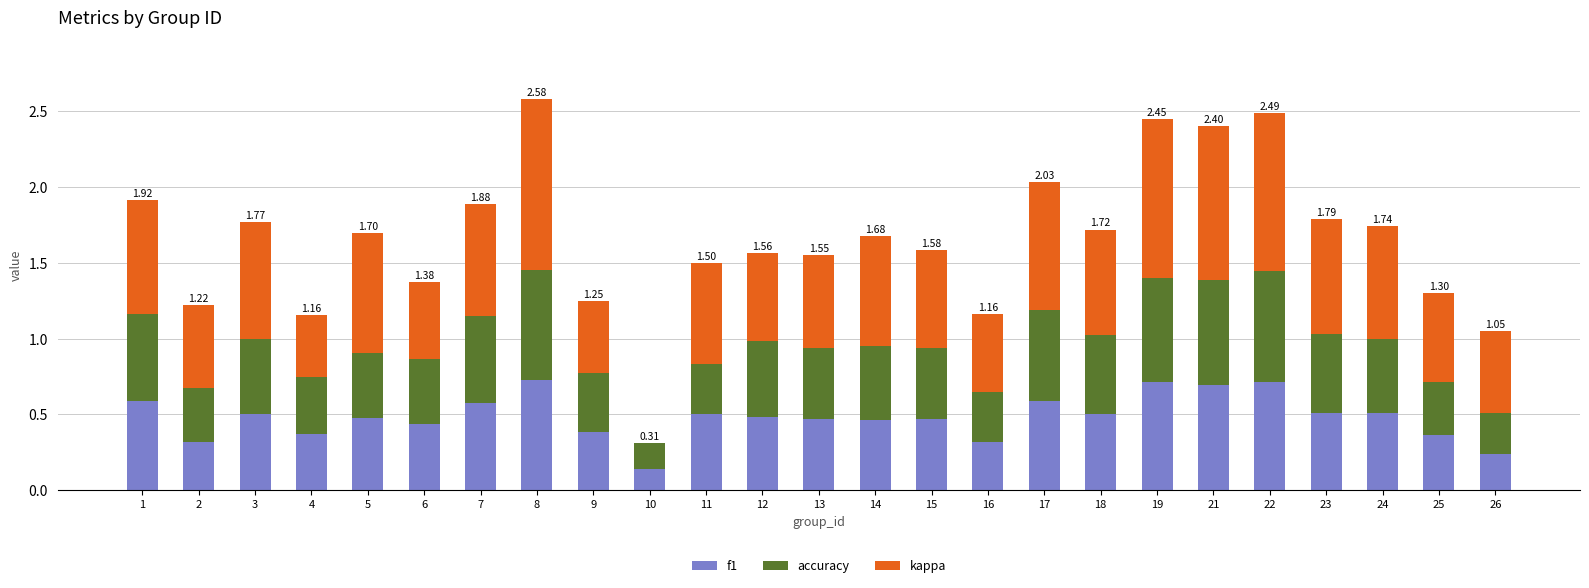

How many distinct data groups are displayed?

3